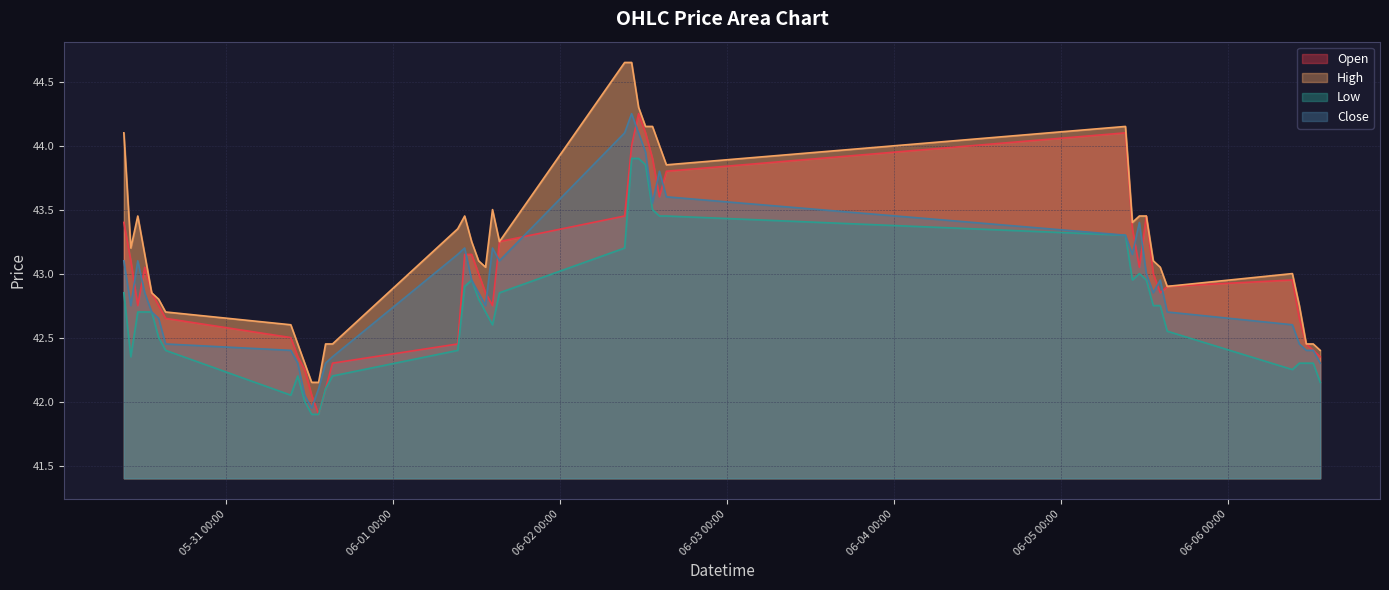

Is it true that Open equals 43.4 at 2023-05-30 09:15?

True